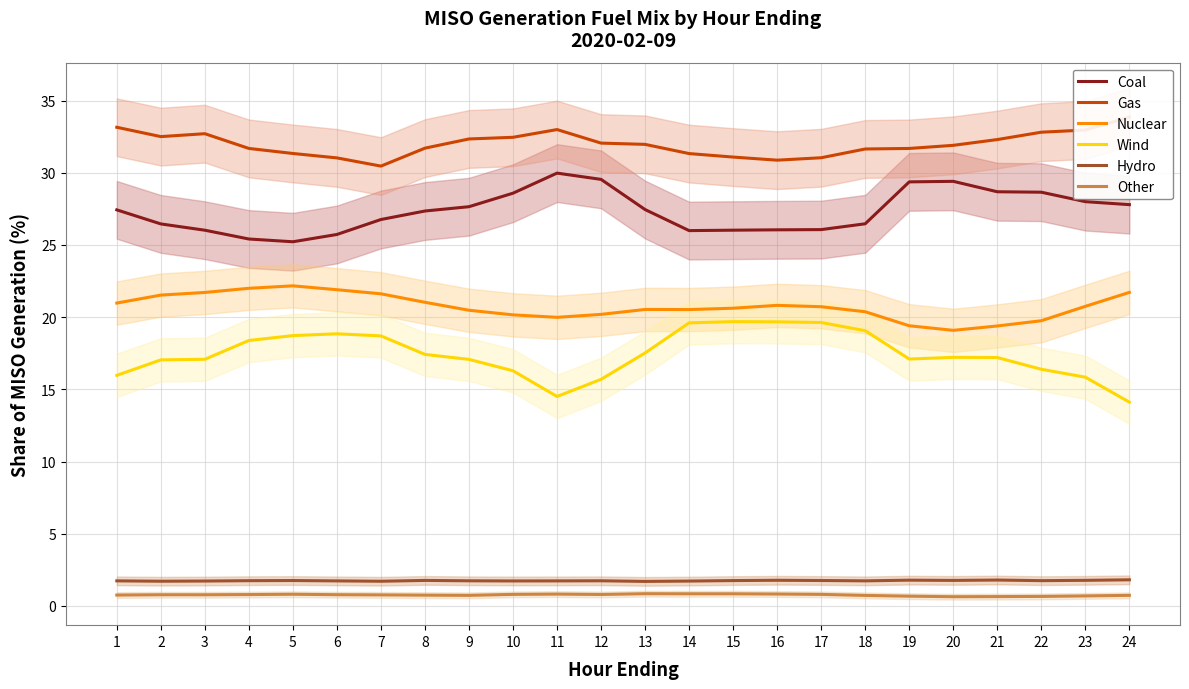

True or false: Nuclear and Gas intersect in this chart.

False